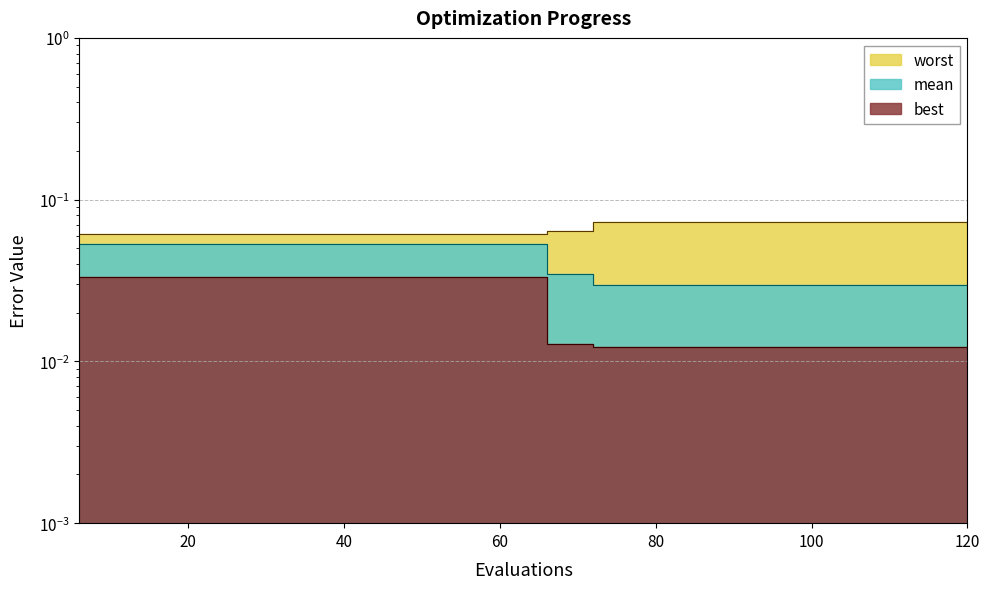

At which category is the sum across all series the highest?

6